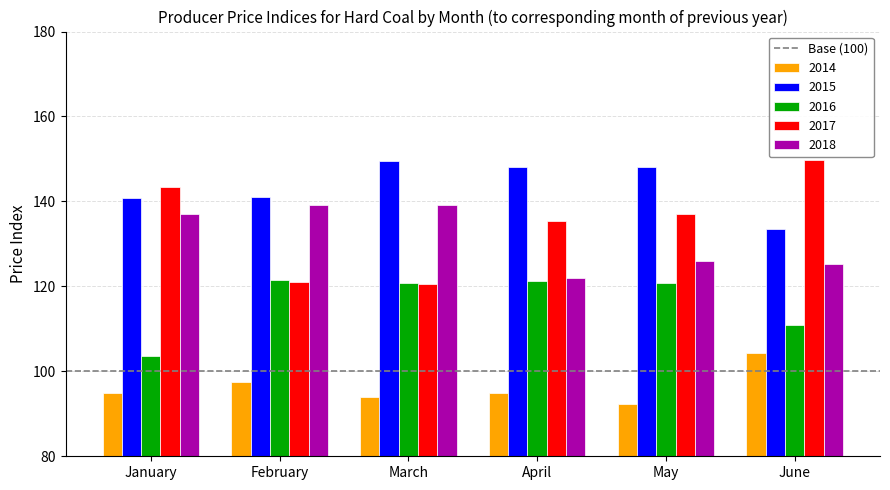

Which series has the widest spread of values?

2017